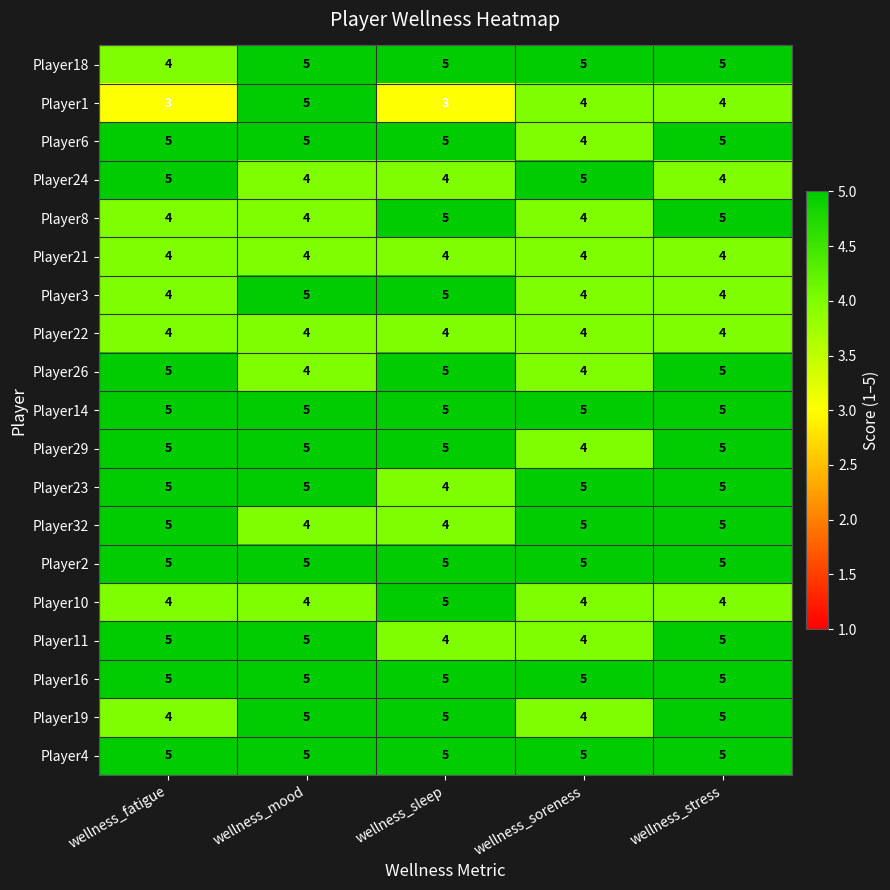

Which series has the widest spread of values?

Player1